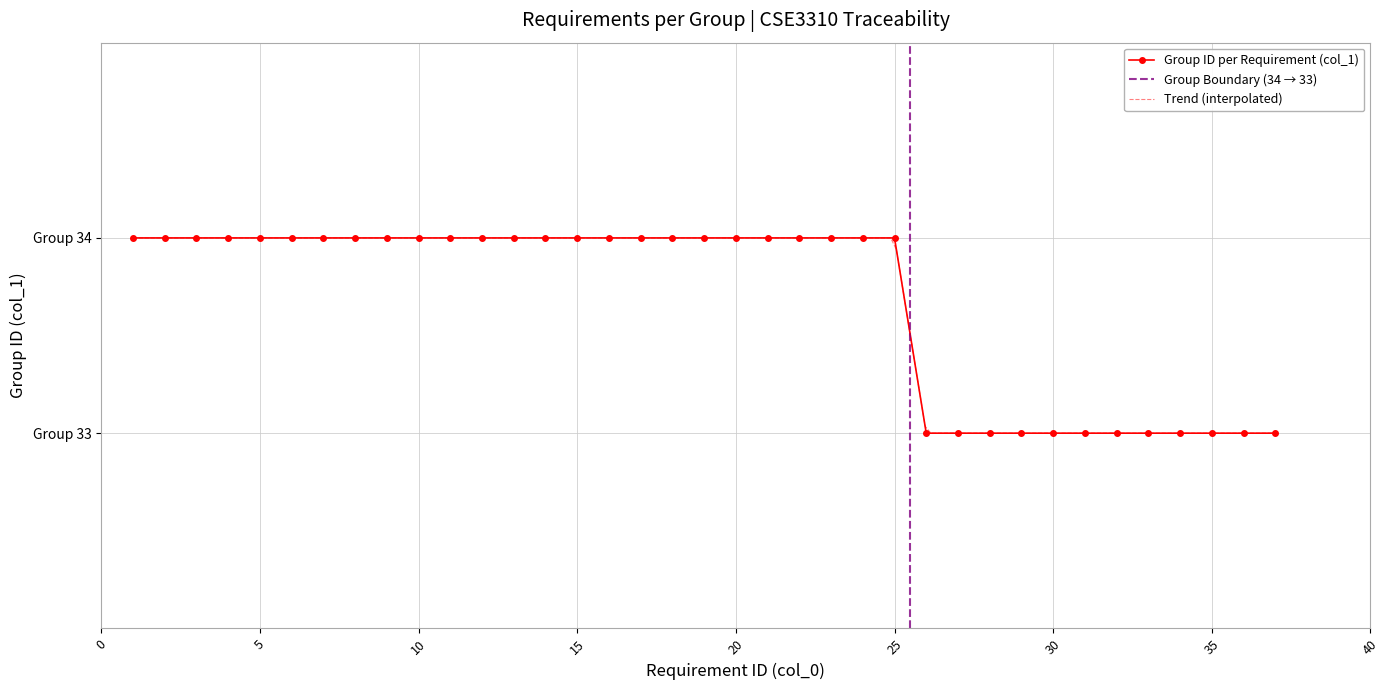

Which has a higher value, 6 or 8?

6